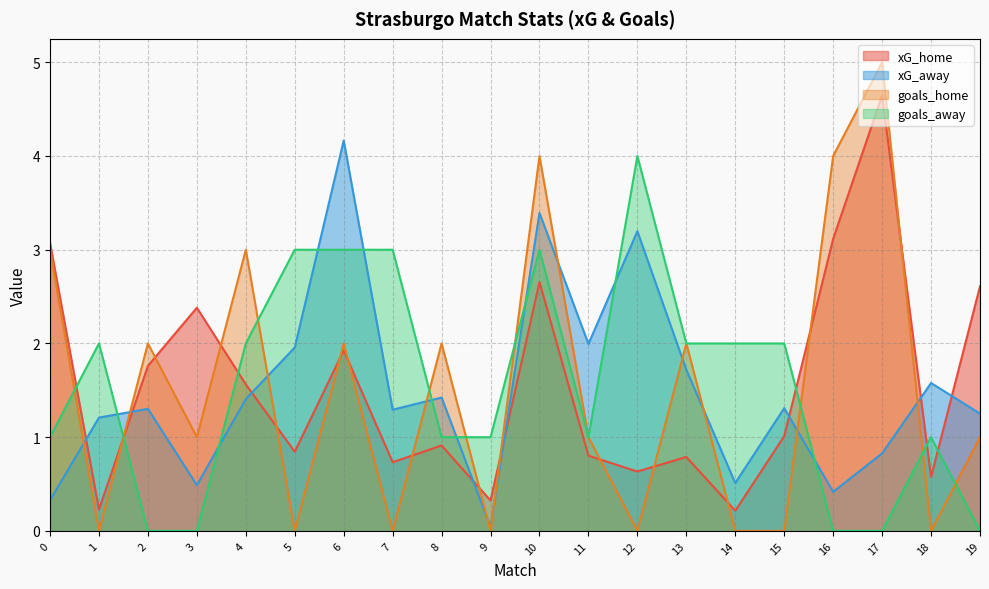

At which label does xG_away reach its peak?

6